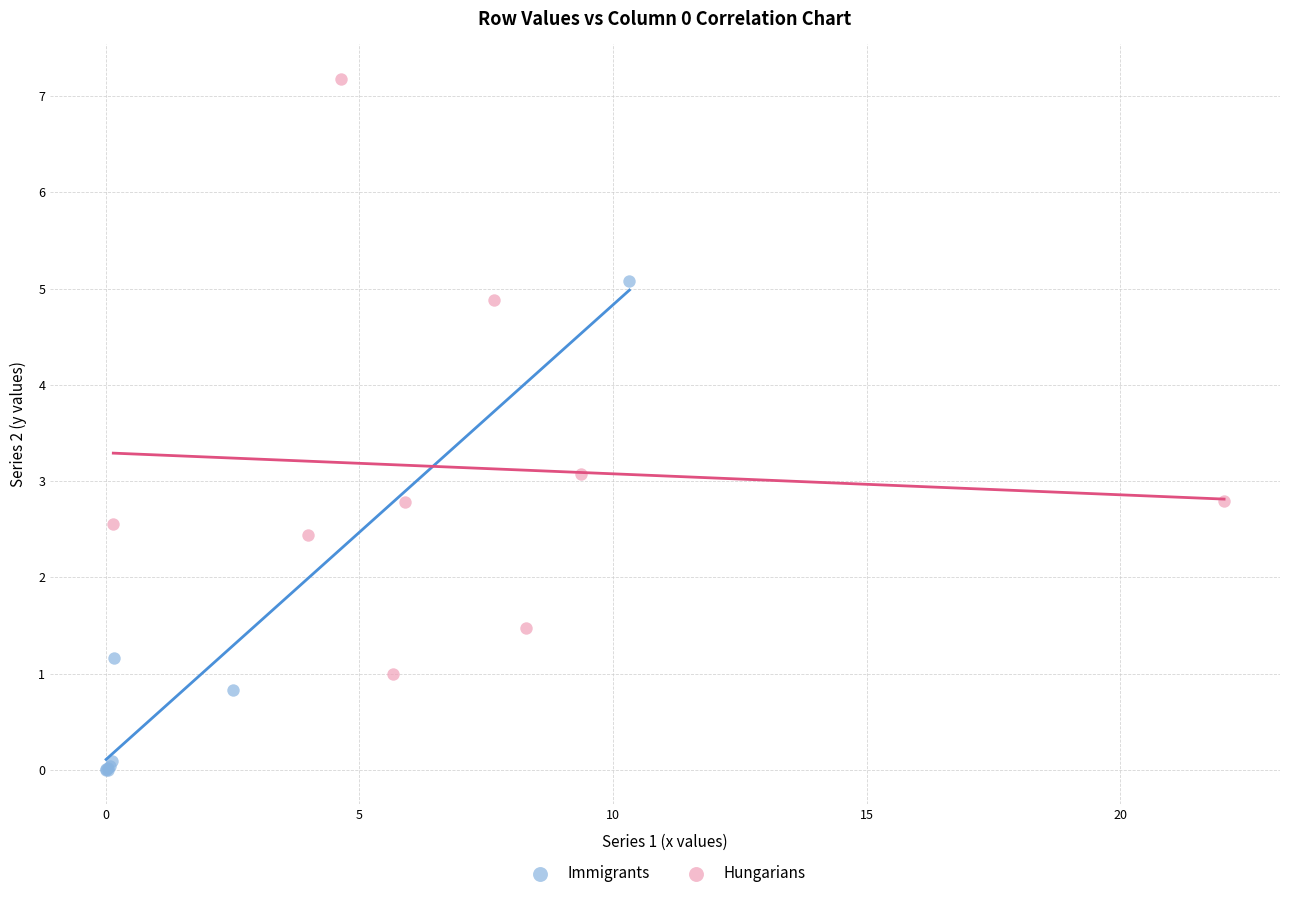

Which series reaches the maximum Y coordinate?

Hungarians